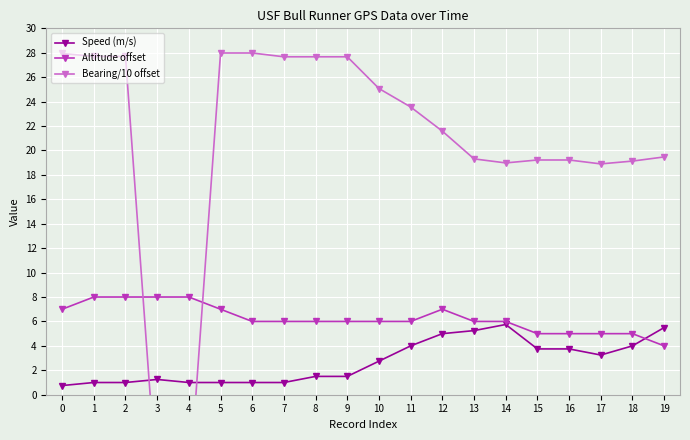

Between which two adjacent categories do Speed (m/s) and Altitude offset first intersect?

18 and 19